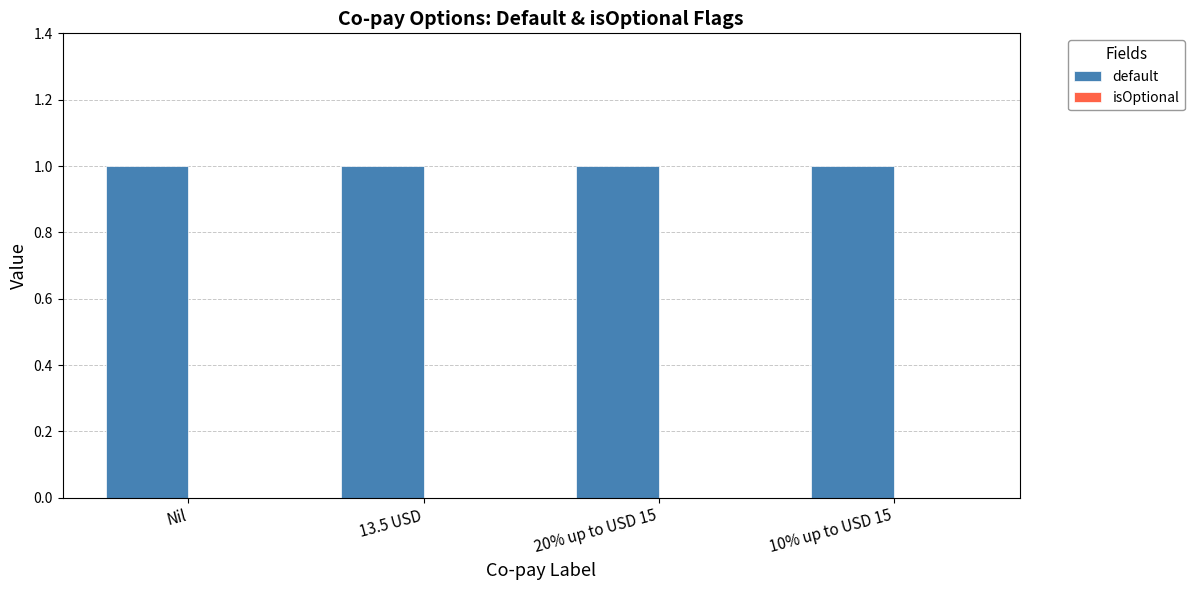

What position from the left is 10% up to USD 15?

4